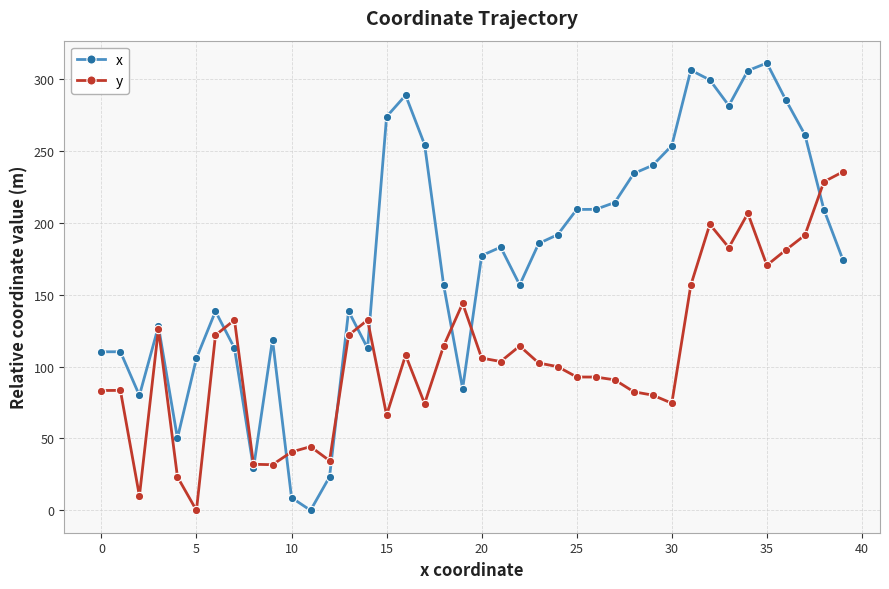

How many lines are shown in the chart?

2